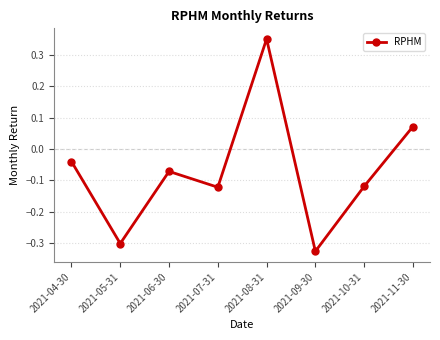

True or false: the data shows -0.0 at 2021-06-30.

False